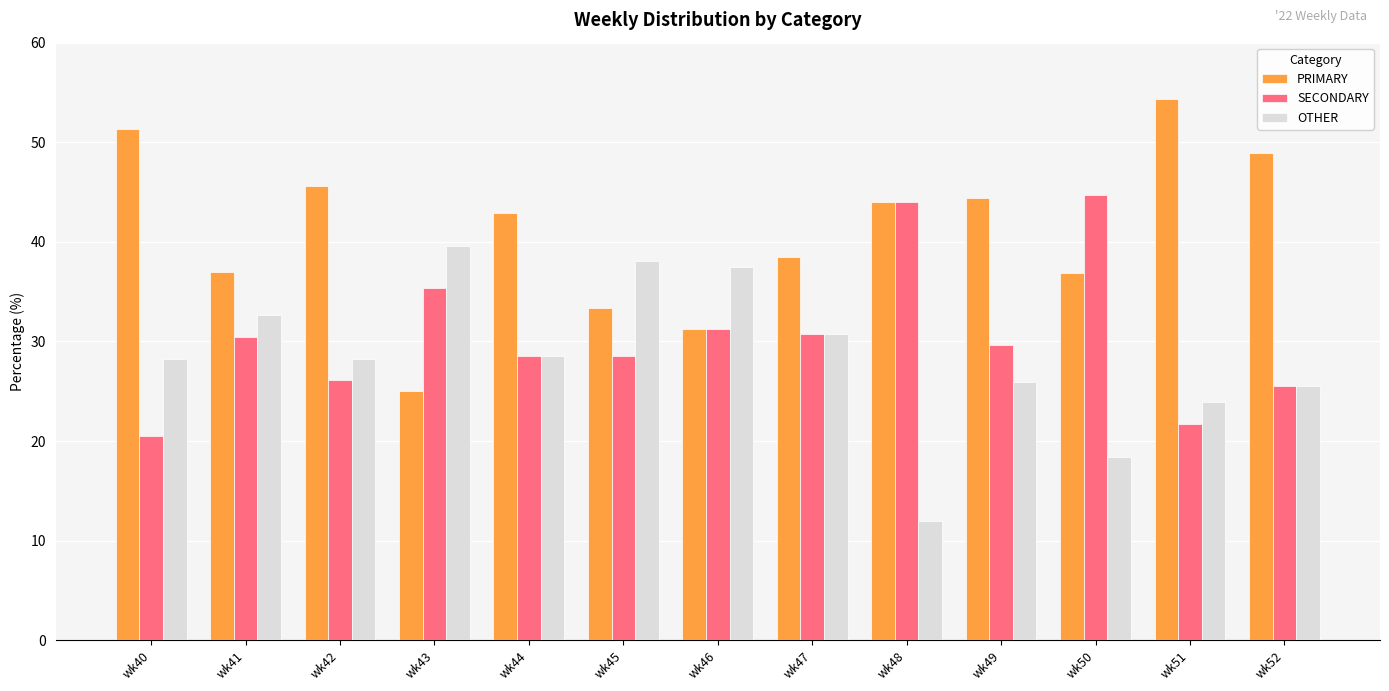

What is the difference between the second highest and minimum values in the OTHER series?

26.1